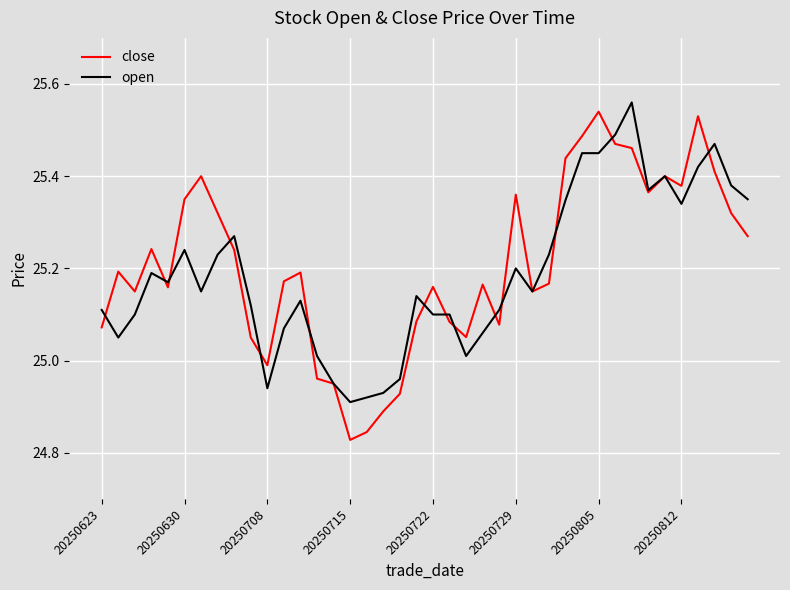

Which series has the widest spread of values?

close